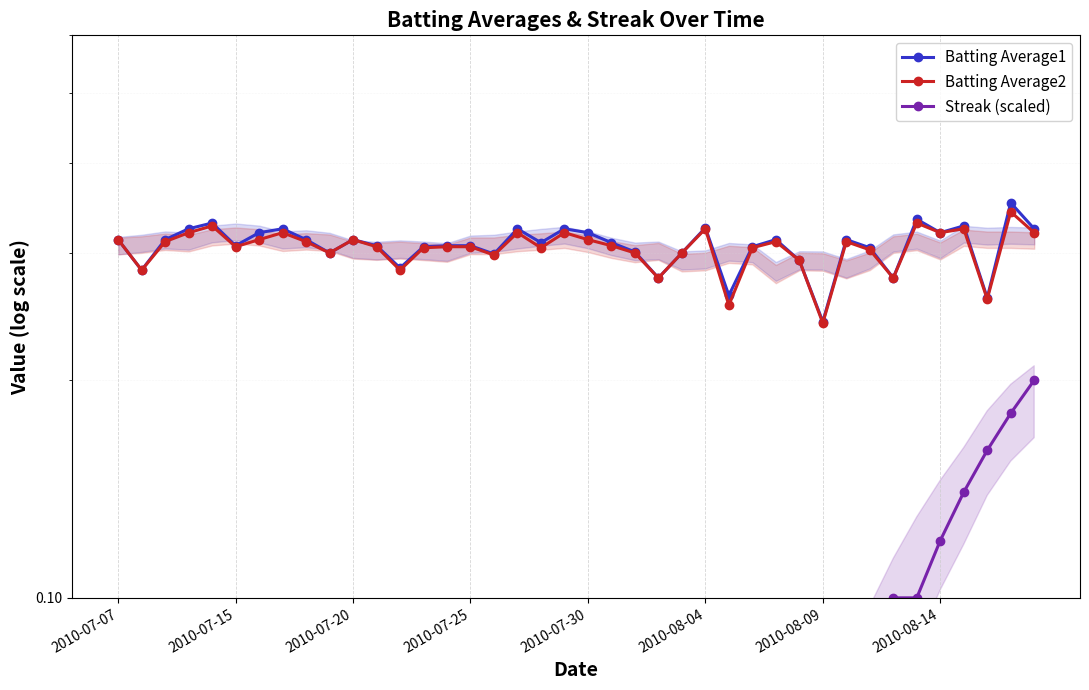

What is the maximum value for Streak (scaled)?

0.2